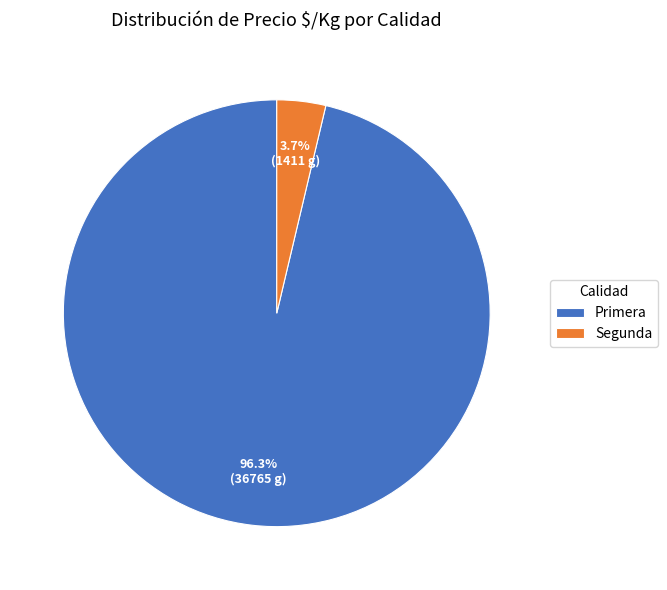

Which category has the smallest portion of the pie?

Segunda